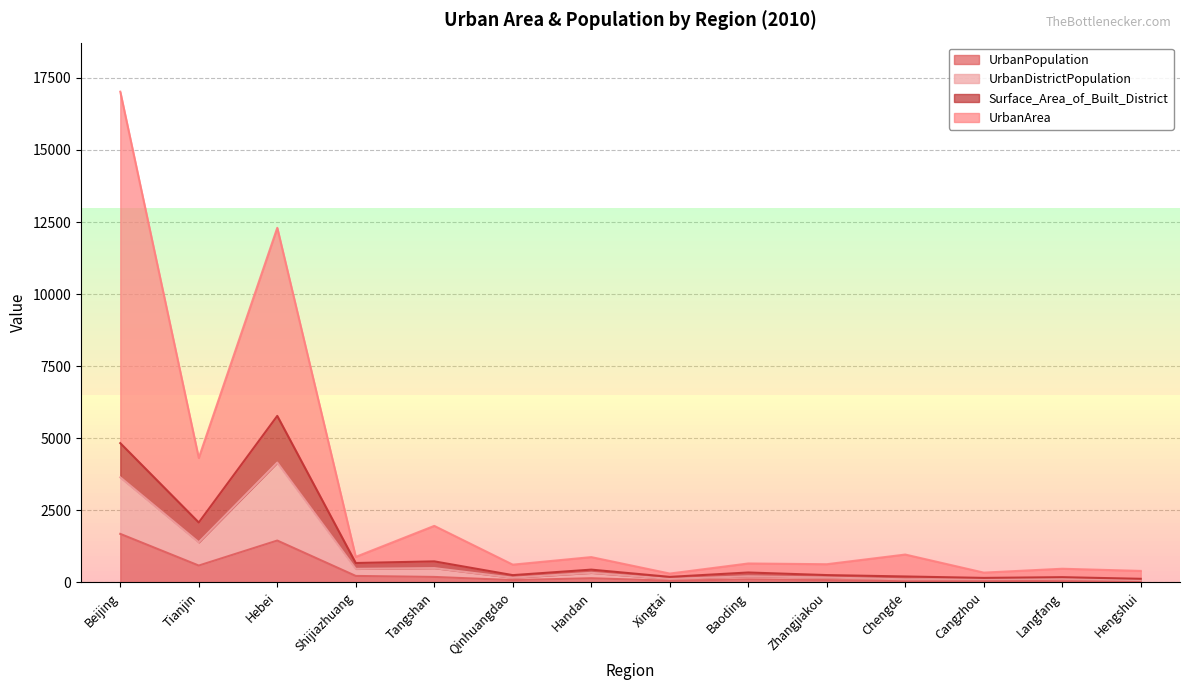

What are all the series names shown in the legend?

UrbanPopulation, UrbanDistrictPopulation, Surface_Area_of_Built_District, UrbanArea